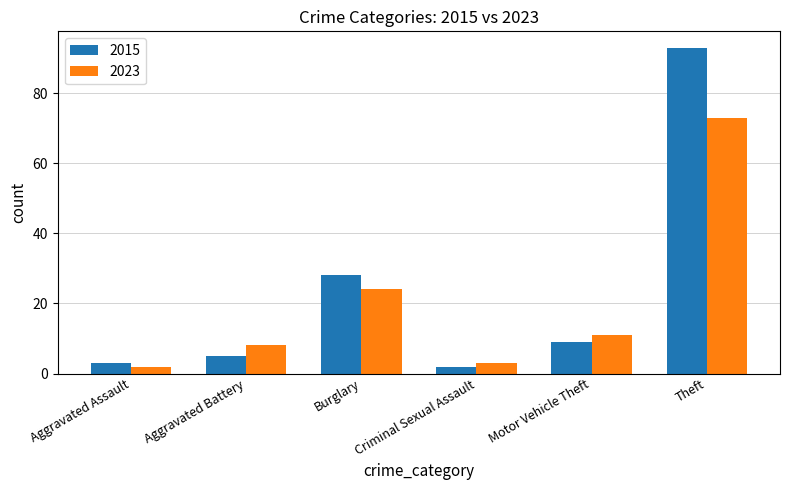

List the series in order of their peak value, highest first.

2015, 2023